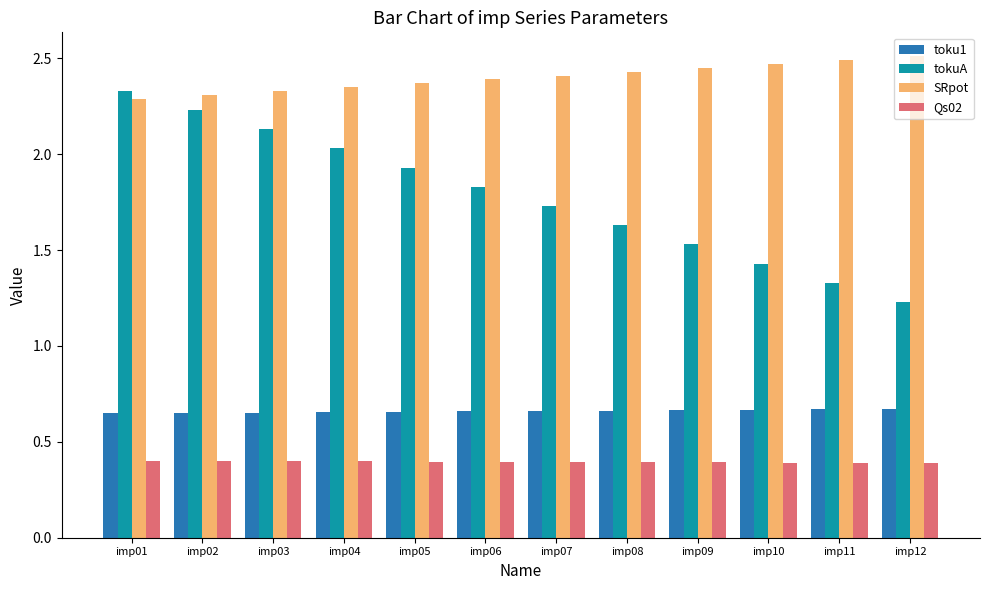

The value of SRpot at imp07 is 4.3. True or false?

False